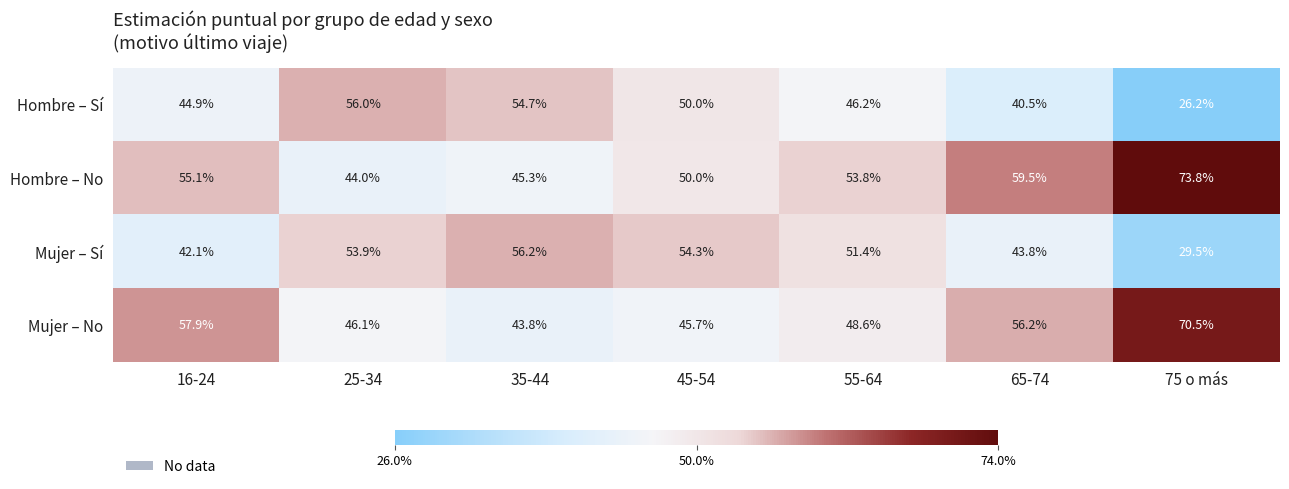

Where does the Hombre – Sí series first go above 46?

25-34